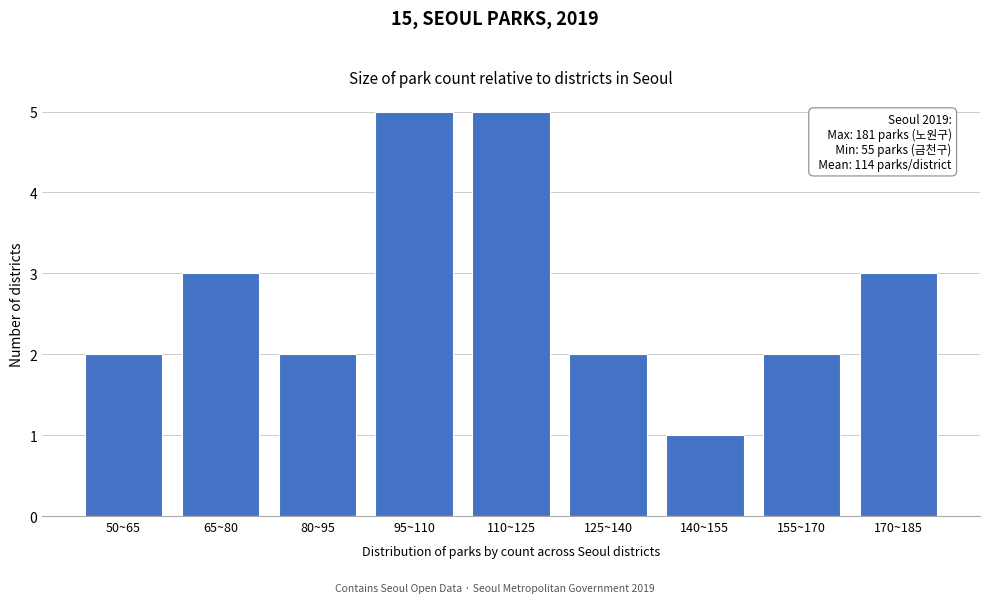

Reading right to left, what are all the values shown in this chart?

3	2	1	2	5	5	2	3	2